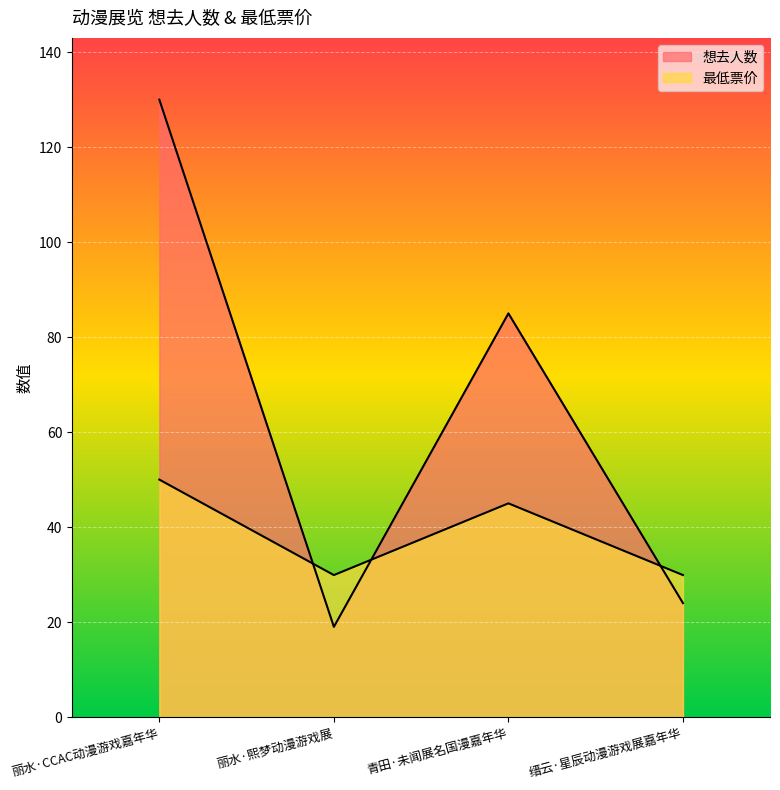

At which category does 想去人数 reach its first local peak?

青田·未闻展名国漫嘉年华